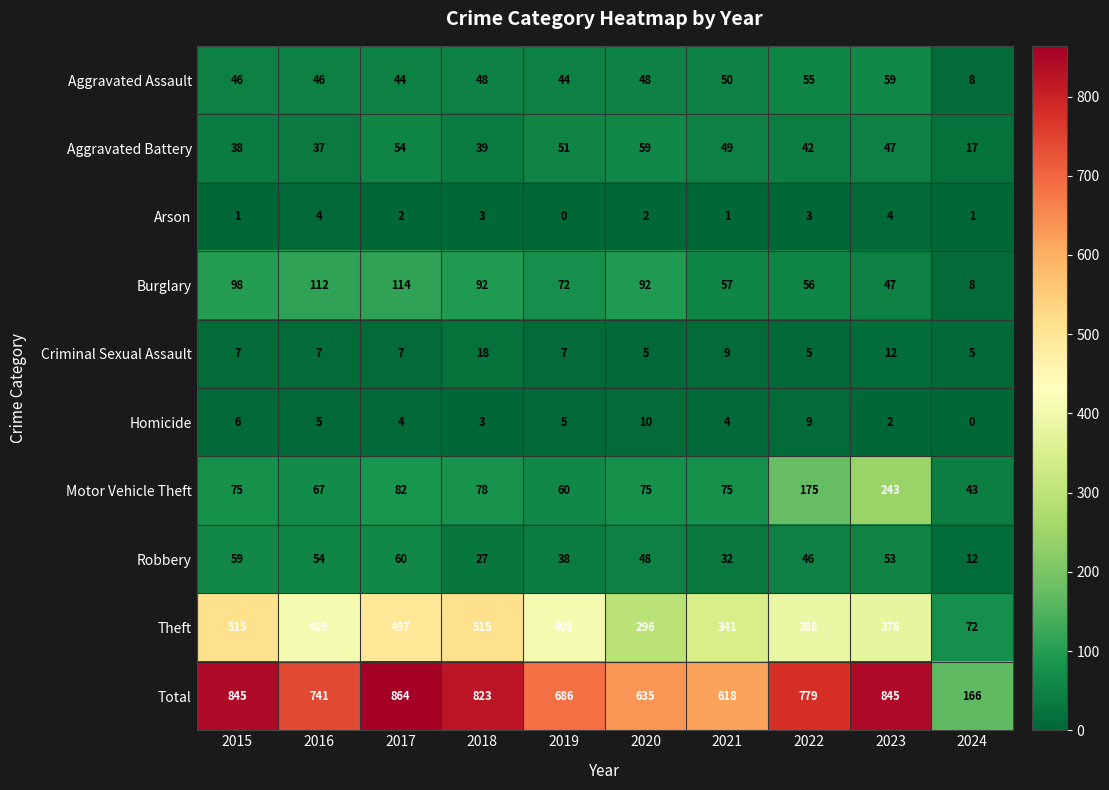

Which series has the widest spread of values?

Total